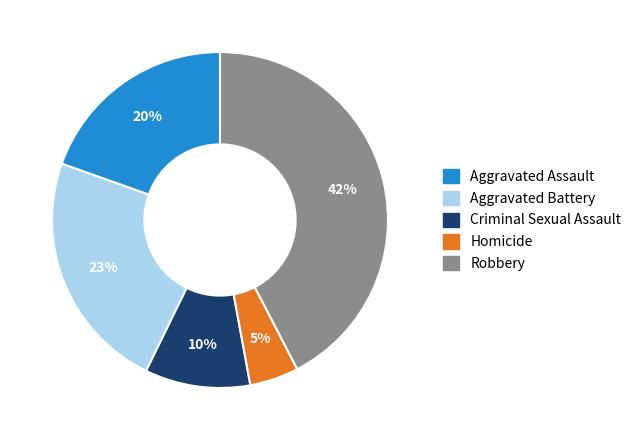

To the nearest percent, what portion does Homicide represent?

5%